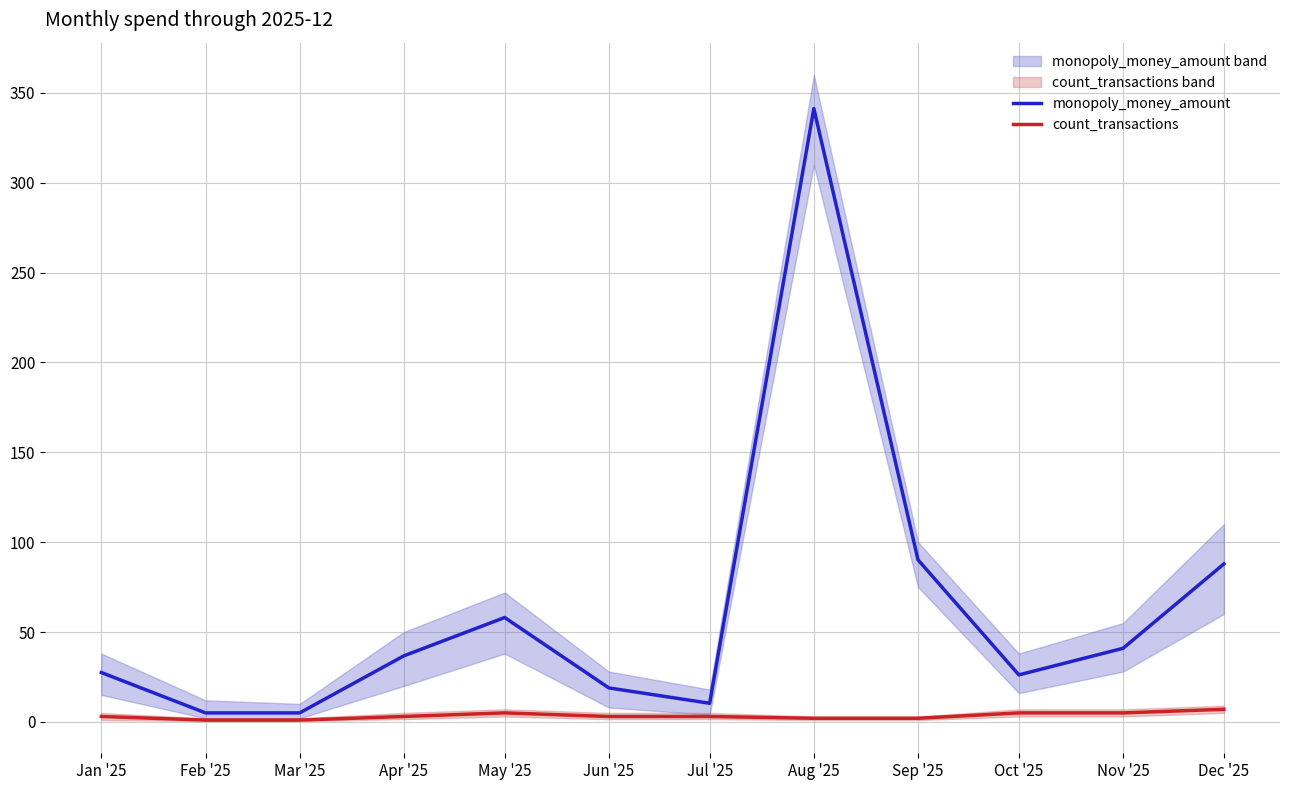

What is the lowest value of the monopoly_money_amount series?

5.0